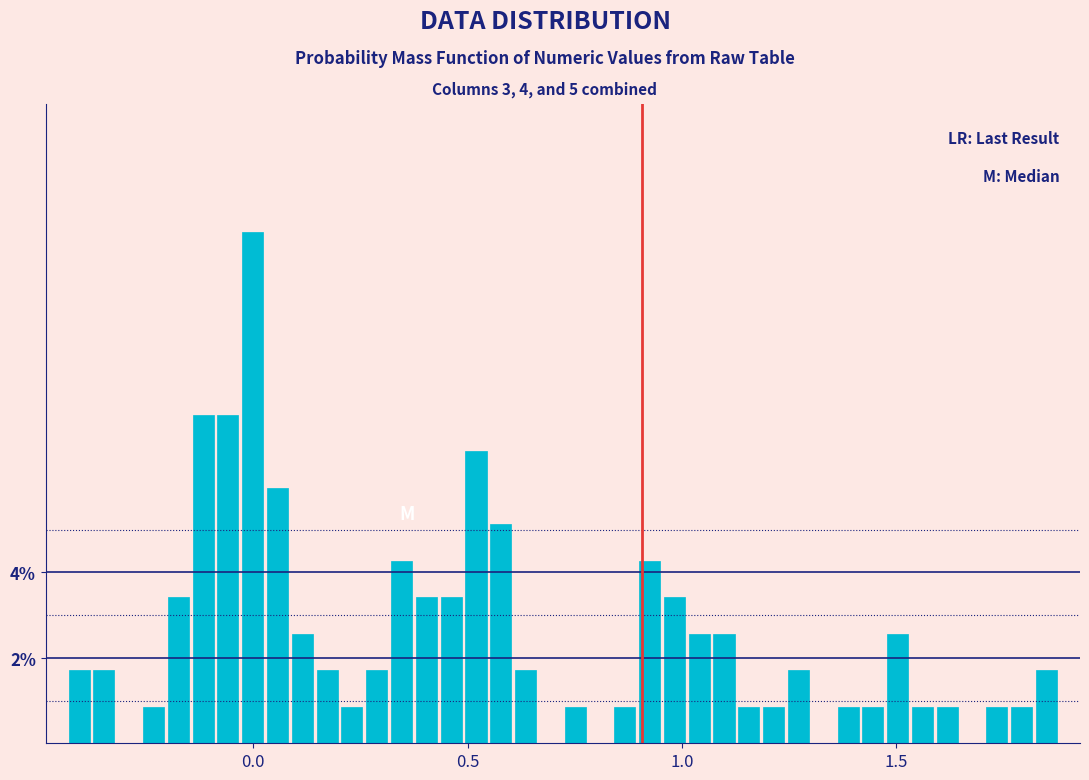

Read against the x-axis, roughly where is the centre of the tallest bar?

0.00